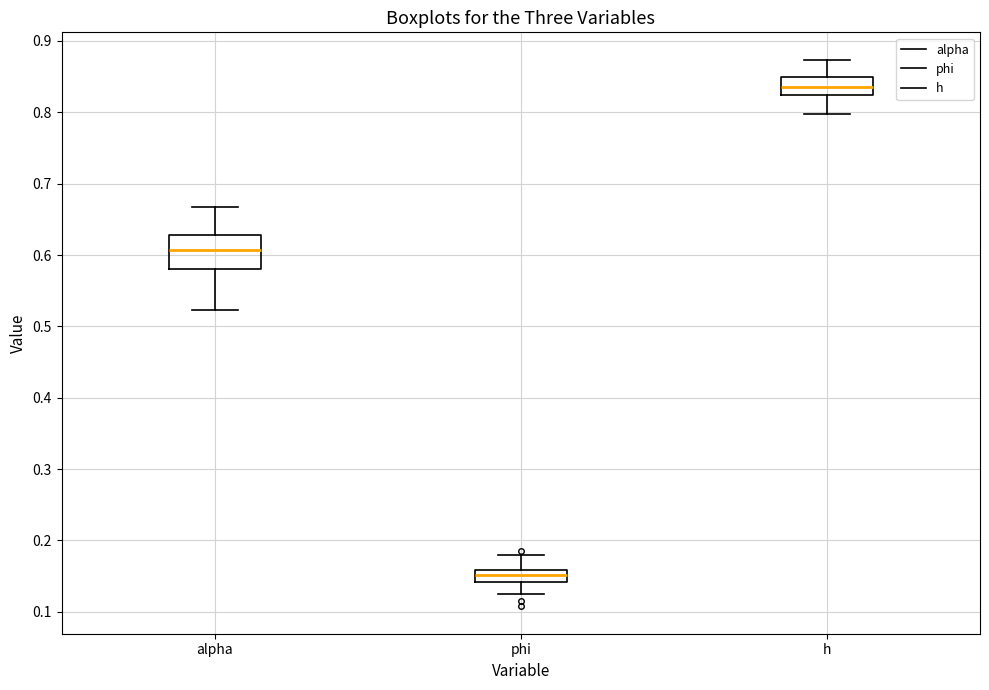

Reading left to right, transcribe this box plot: for each box, give where its median line is, the range the box spans, and where its two whiskers end, as read against the y-axis. The values are not printed on the chart, so give them approximately, as read against the axis.

alpha: median 0.61, box 0.58 to 0.63, whiskers 0.52 to 0.67
phi: median 0.15, box 0.14 to 0.16, whiskers 0.12 to 0.18
h: median 0.84, box 0.82 to 0.85, whiskers 0.80 to 0.87